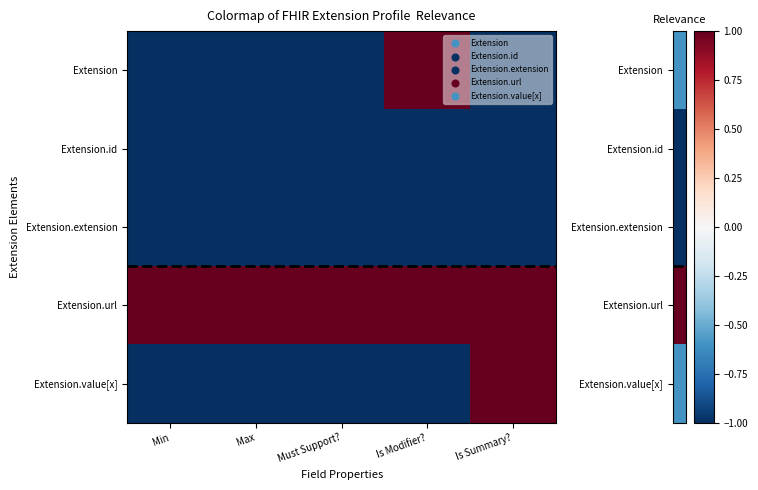

Reading right to left, what are all the values shown in this chart?

Extension: Is Summary?=-1	Is Modifier?=1	Must Support?=-1	Max=-1	Min=-1
Extension.id: Is Summary?=-1	Is Modifier?=-1	Must Support?=-1	Max=-1	Min=-1
Extension.extension: Is Summary?=-1	Is Modifier?=-1	Must Support?=-1	Max=-1	Min=-1
Extension.url: Is Summary?=1	Is Modifier?=1	Must Support?=1	Max=1	Min=1
Extension.value[x]: Is Summary?=1	Is Modifier?=-1	Must Support?=-1	Max=-1	Min=-1